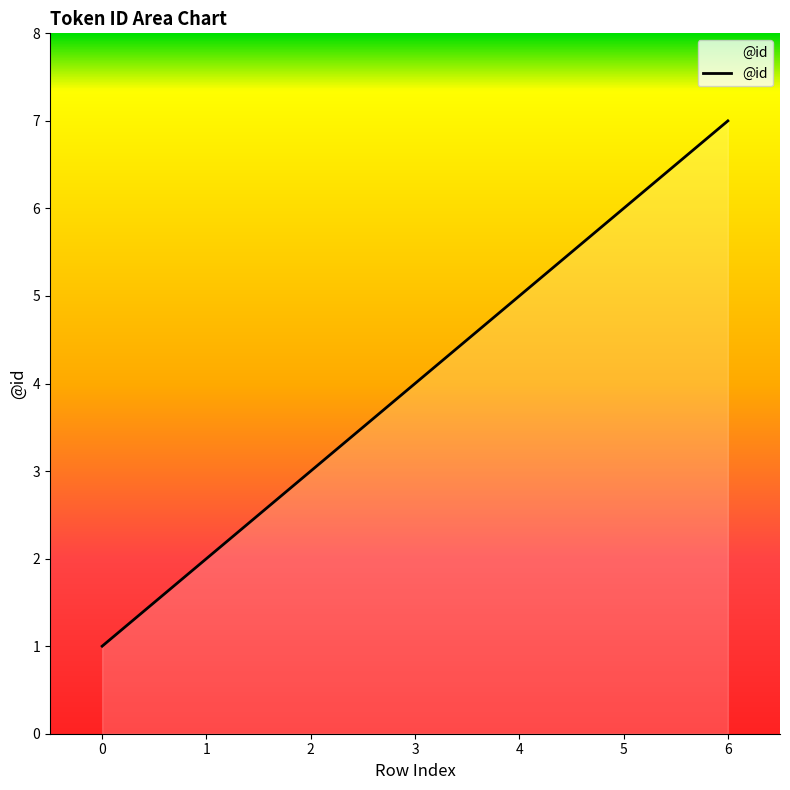

How many categories are shown in the chart?

7